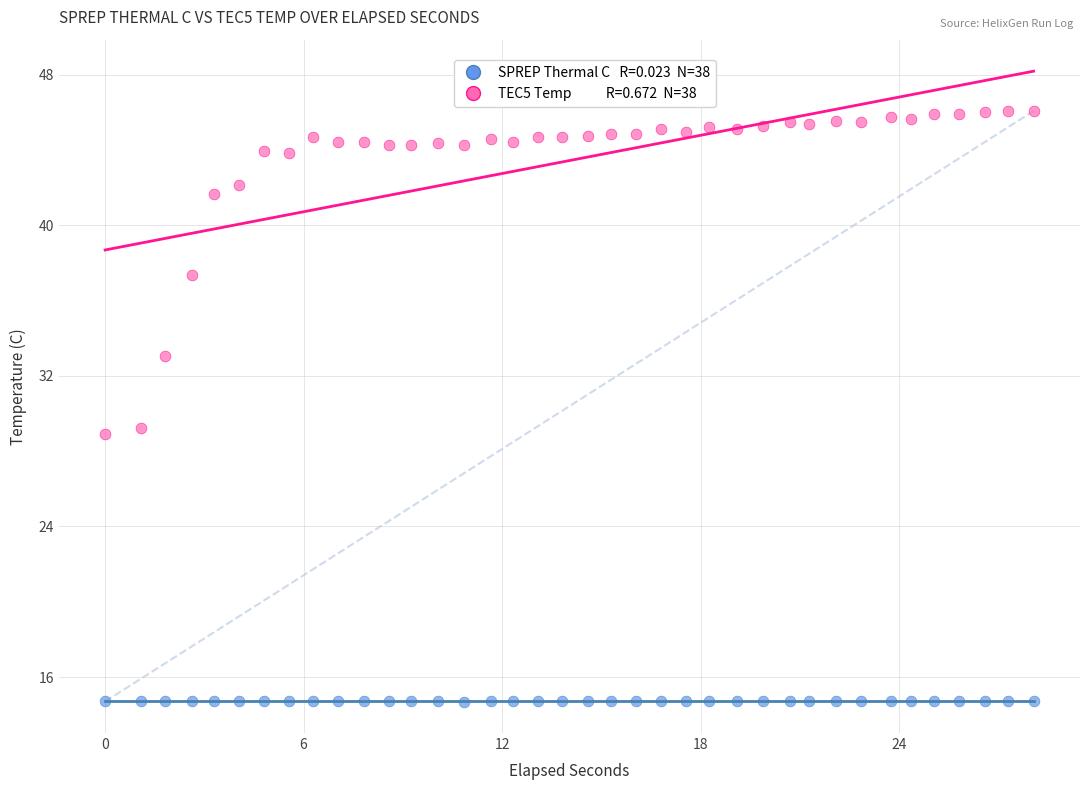

Across all data points, what is the range of X values (max minus min)?

28.1